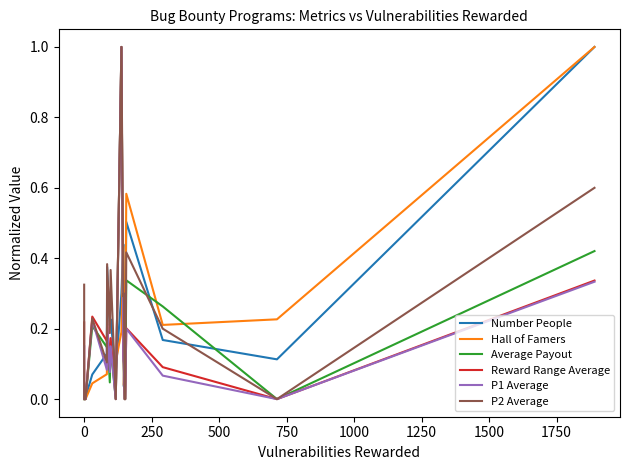

Count the number of data series in this chart.

6